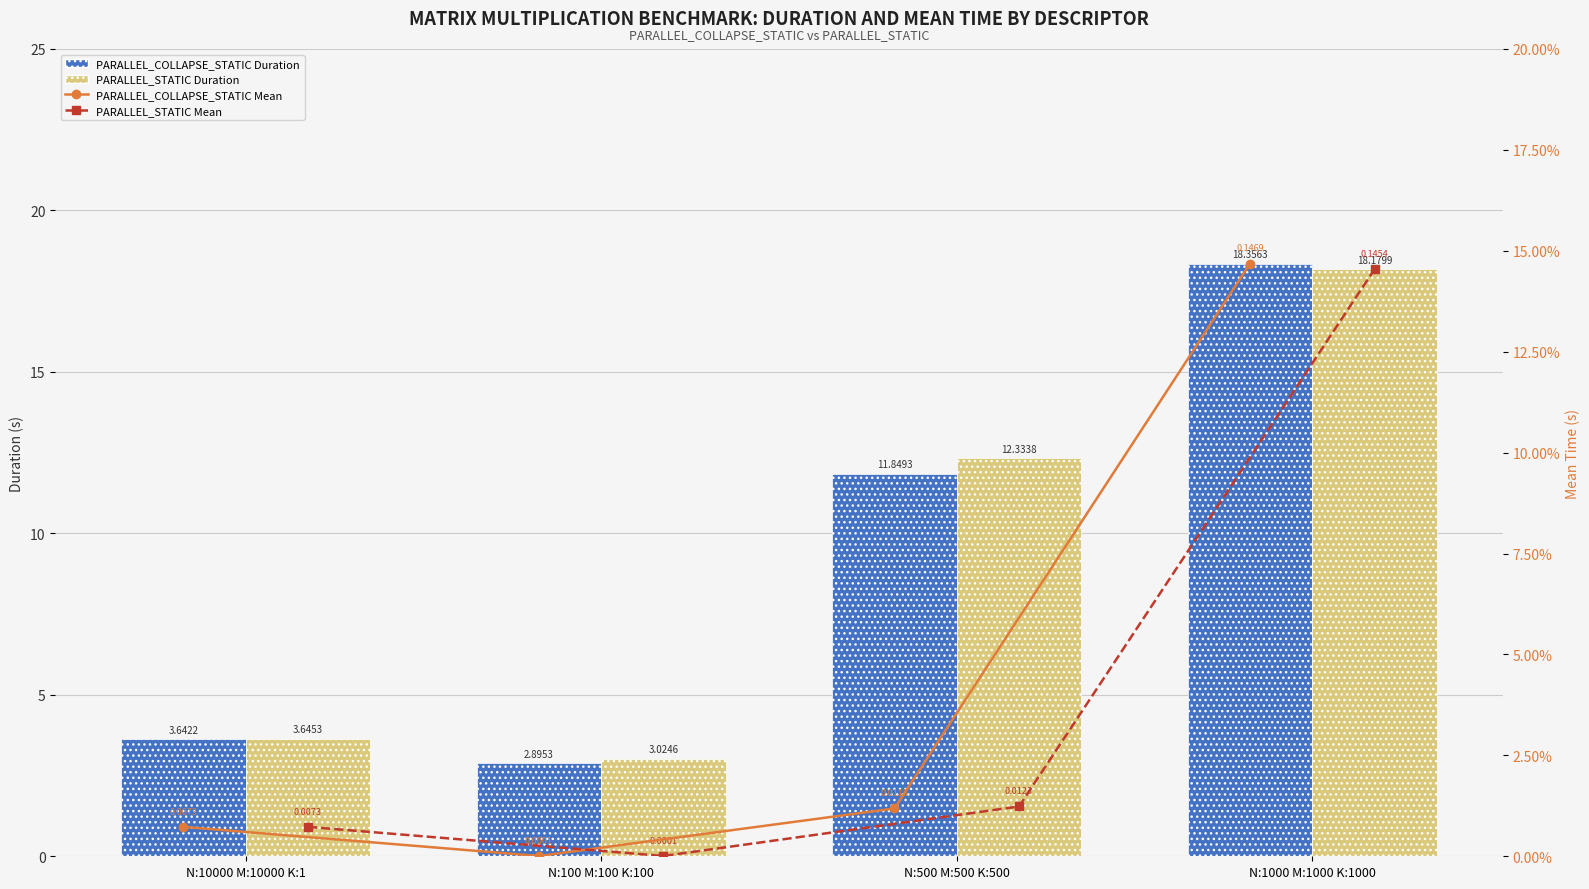

At which label does PARALLEL_COLLAPSE_STATIC Duration first exceed 11?

N:500 M:500 K:500